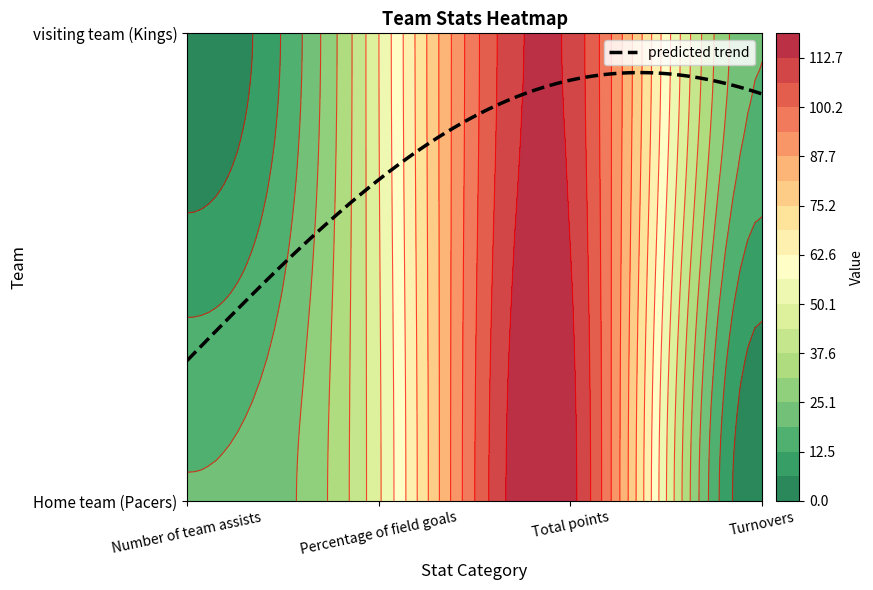

Rank the series at Percentage of field goals from highest to lowest value.

Kings, Pacers